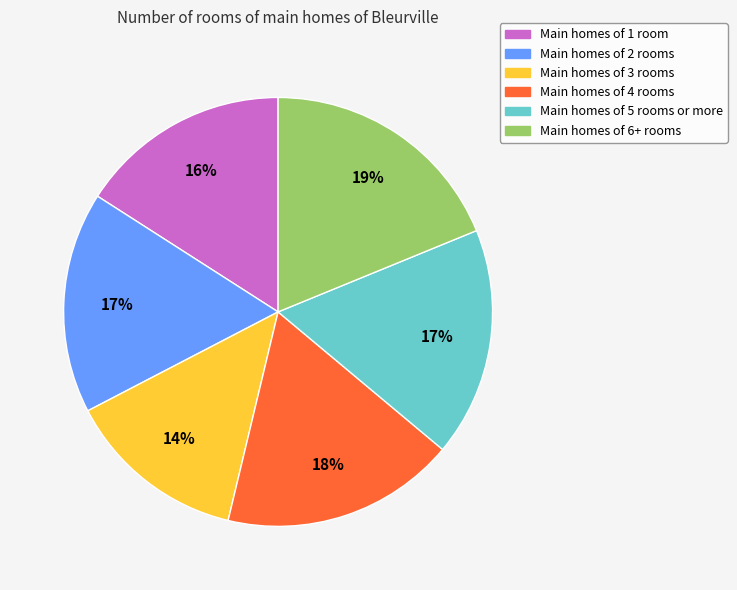

Count the number of slices in the pie.

6